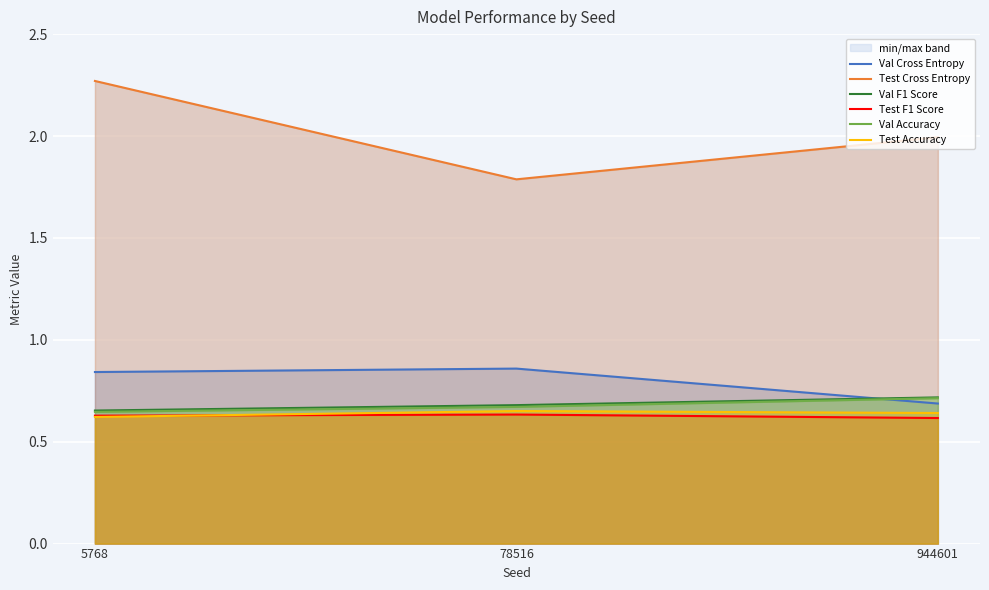

Which has a higher value, 944601 or 5768?

5768